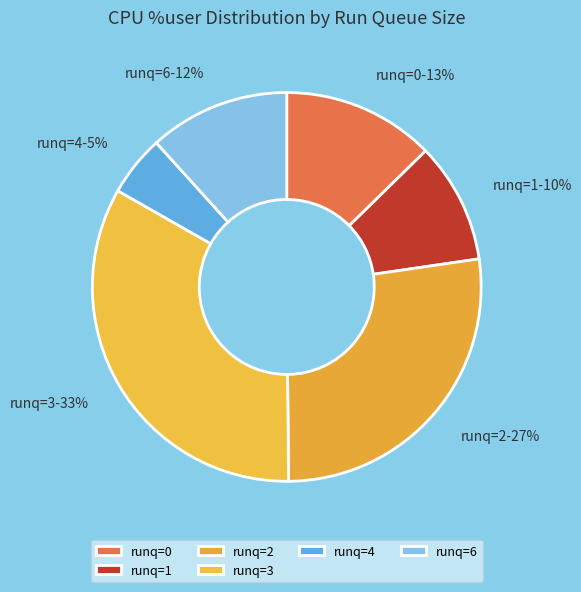

Approximately how many times larger is the value at runq=2 compared to runq=4?

5.4